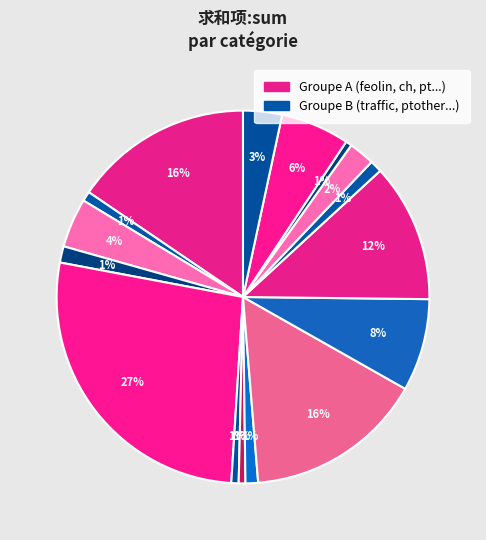

Count the number of slices in the pie.

16